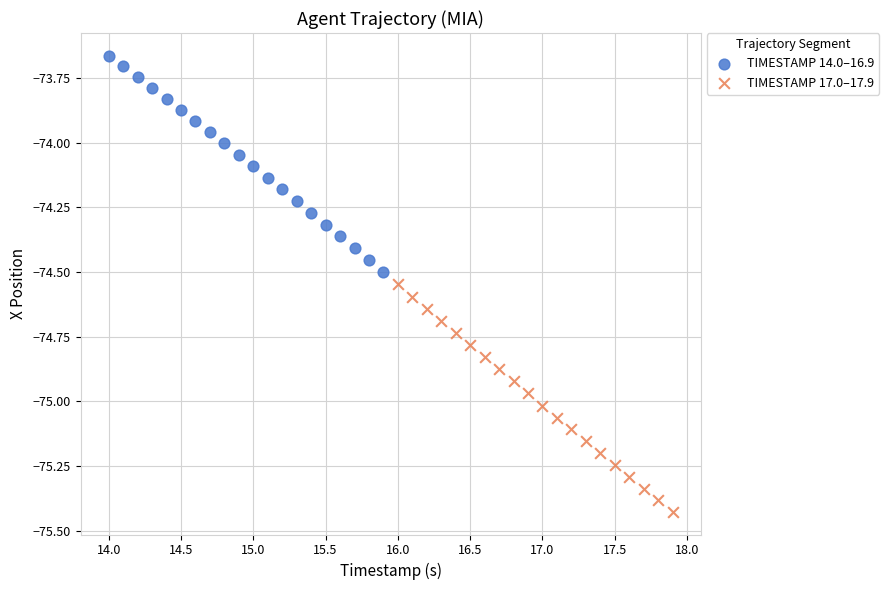

Which series contains the lowest Y value?

TIMESTAMP 17.0–17.9